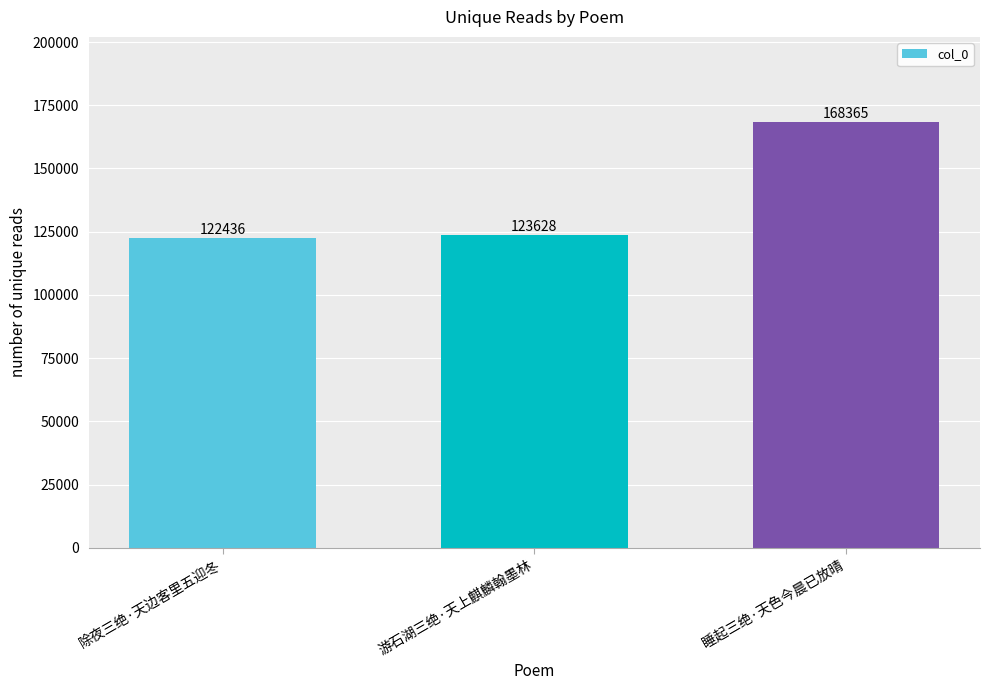

Count the number of data series in this chart.

1